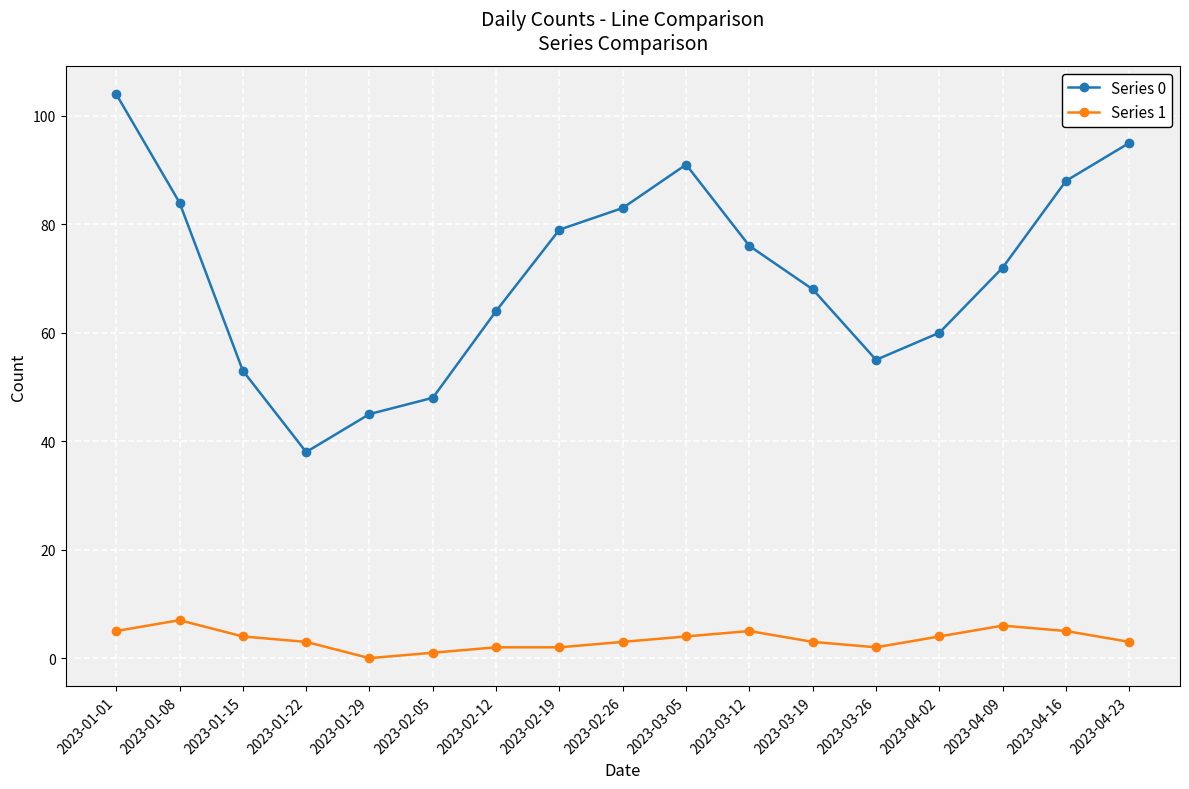

True or false: Series 0 and Series 1 cross at least once.

False